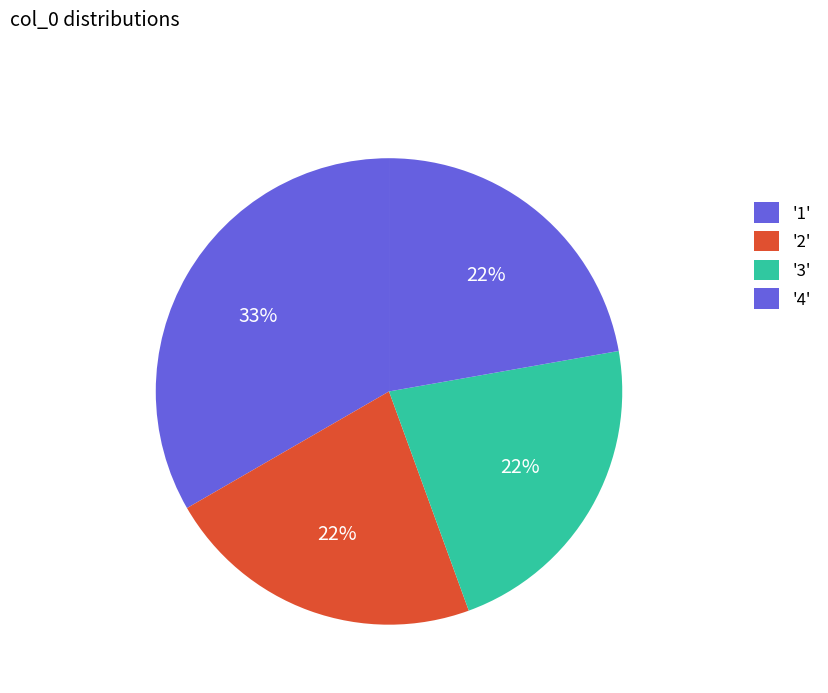

Count the number of slices in the pie.

4